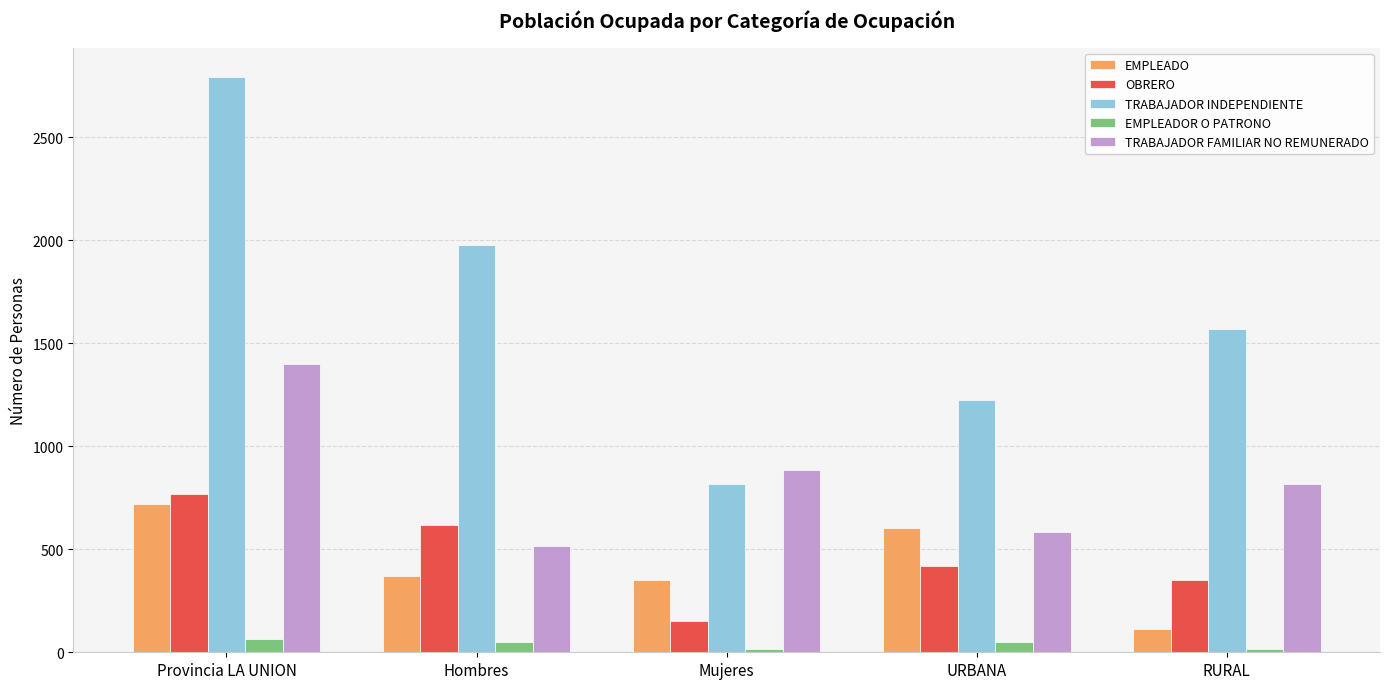

What is the maximum value shown in the chart?

2795